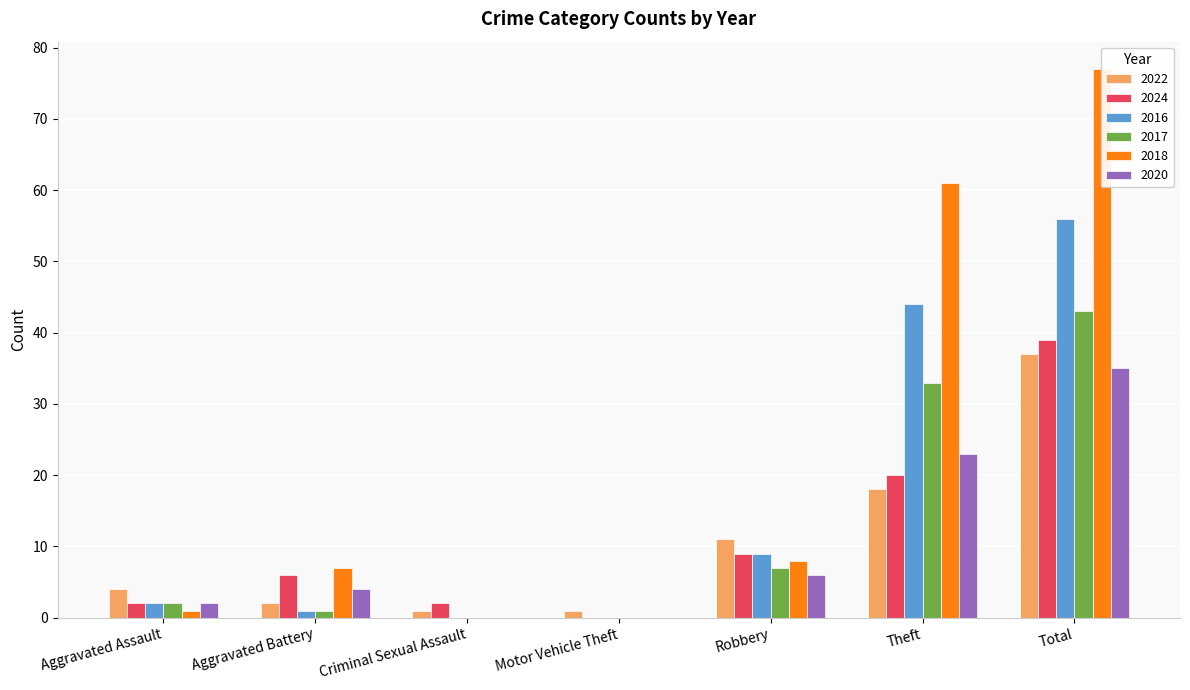

Which series has the largest total across all categories?

2018